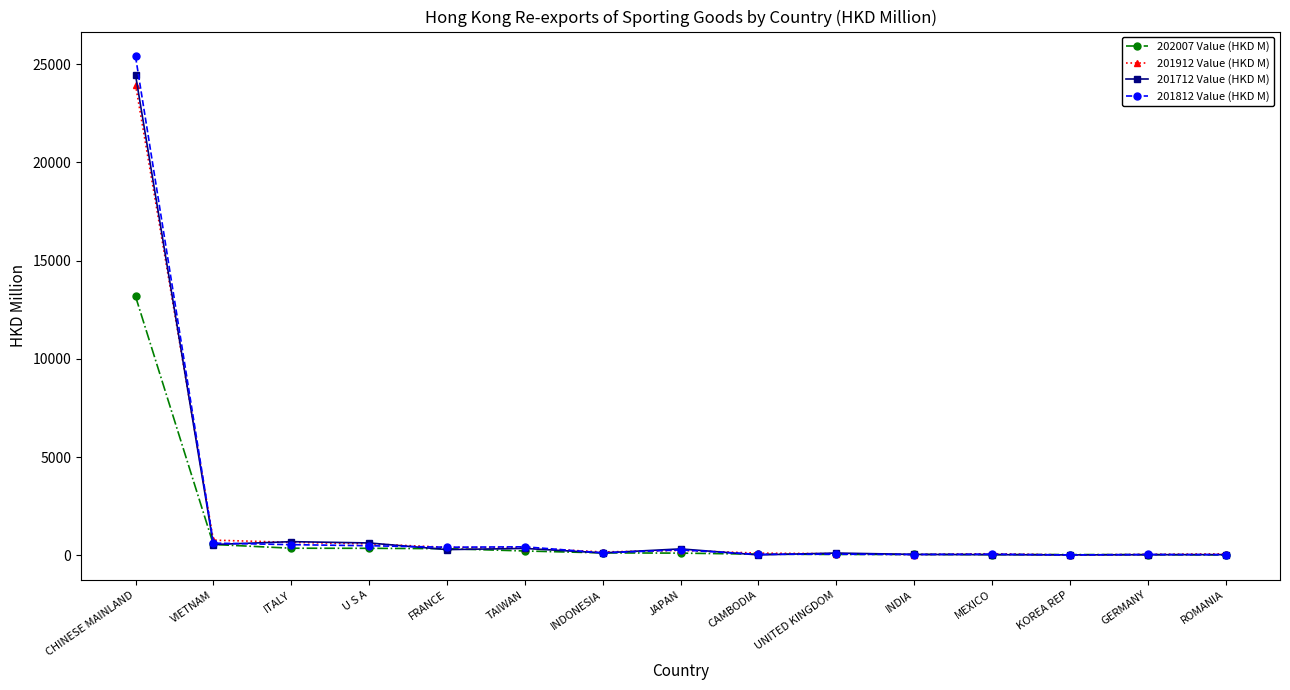

What is the smallest value displayed?

23.9